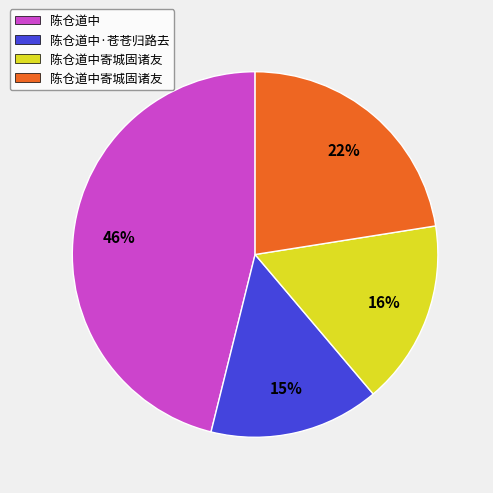

Is there a majority slice in this chart?

No